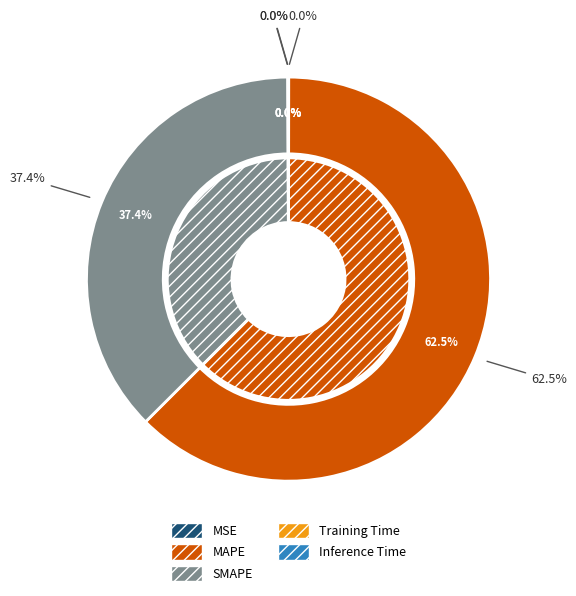

To the nearest percent, what is the difference between the largest and smallest slice percentages?

62%